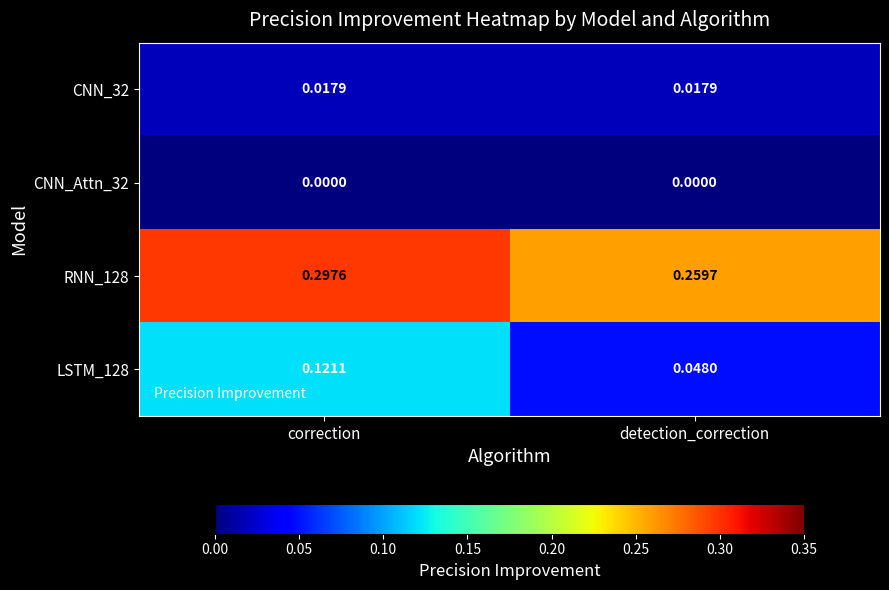

Count the number of data series in this chart.

4